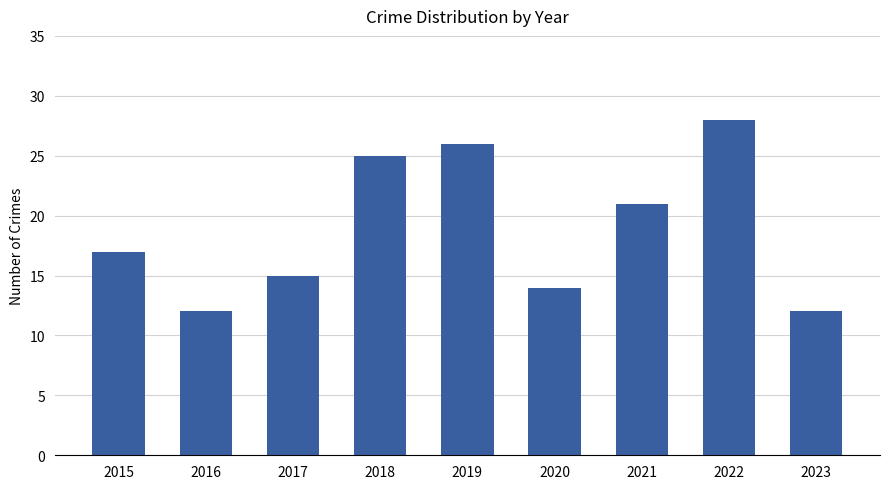

What is the change in value from 2016 to 2021?

+9